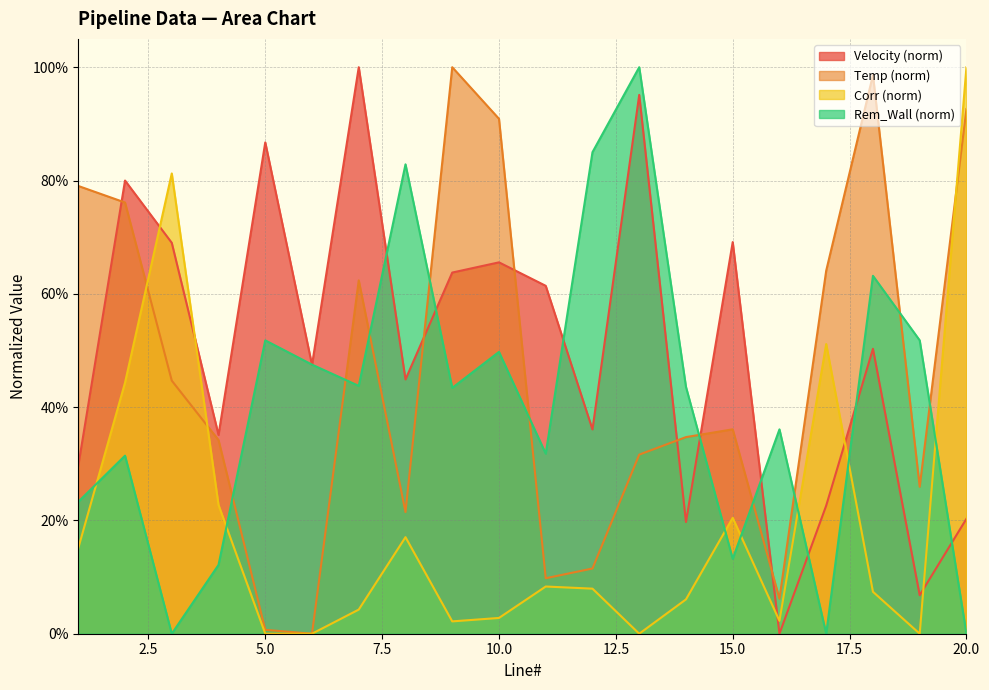

At which category does Corr reach its first local peak?

3